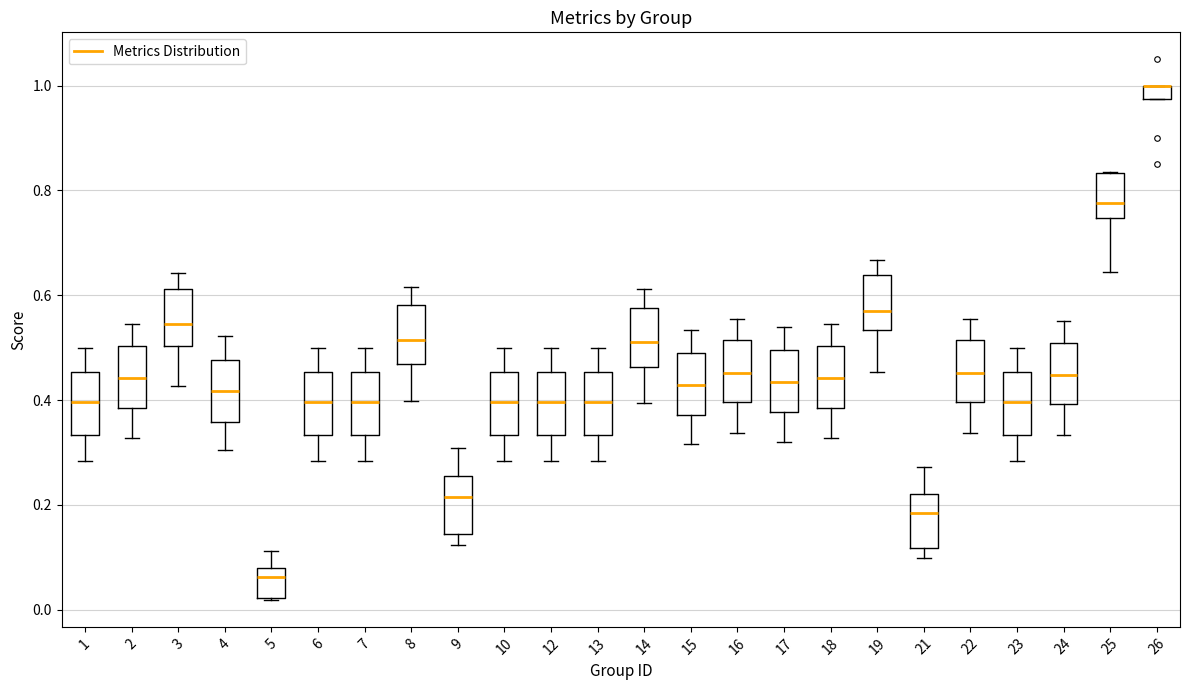

Where does the median line of the box at x = 16 sit on the y-axis? The values are not printed on the chart, so give them approximately, as read against the axis.

0.46